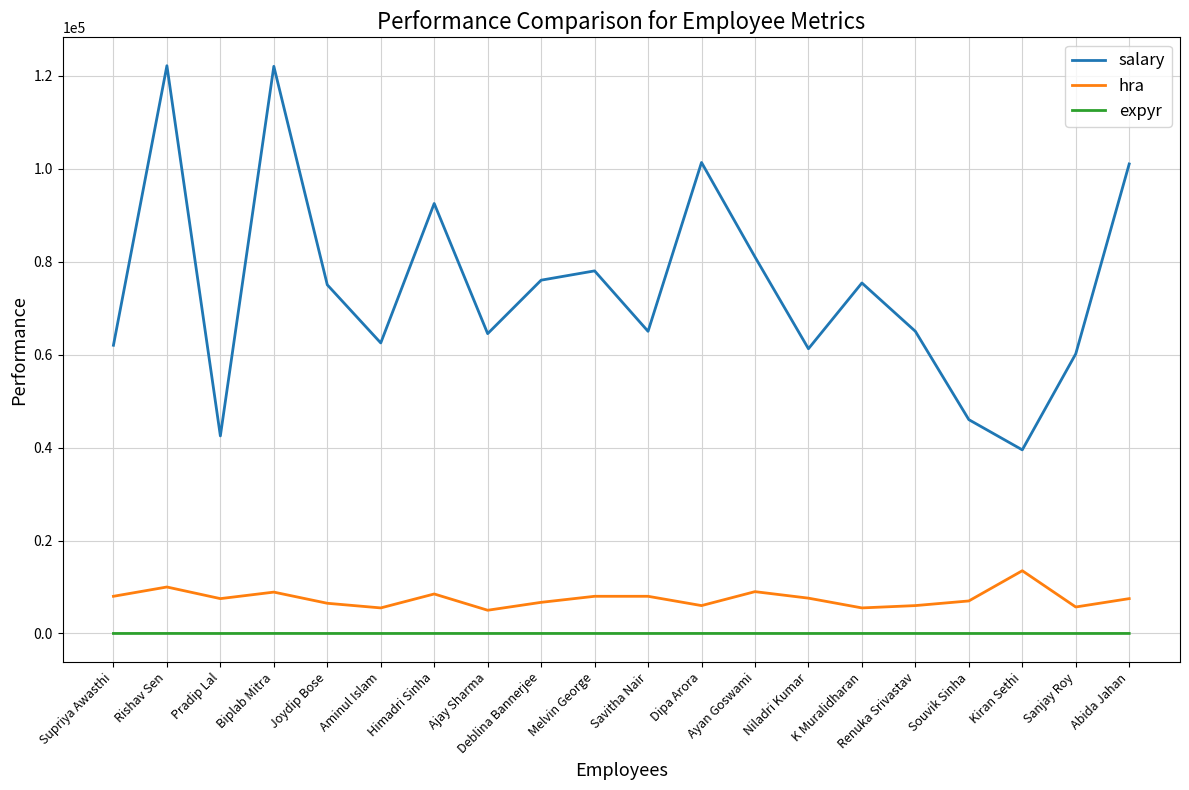

What is the difference between the maximum and second lowest values in the expyr series?

8.9